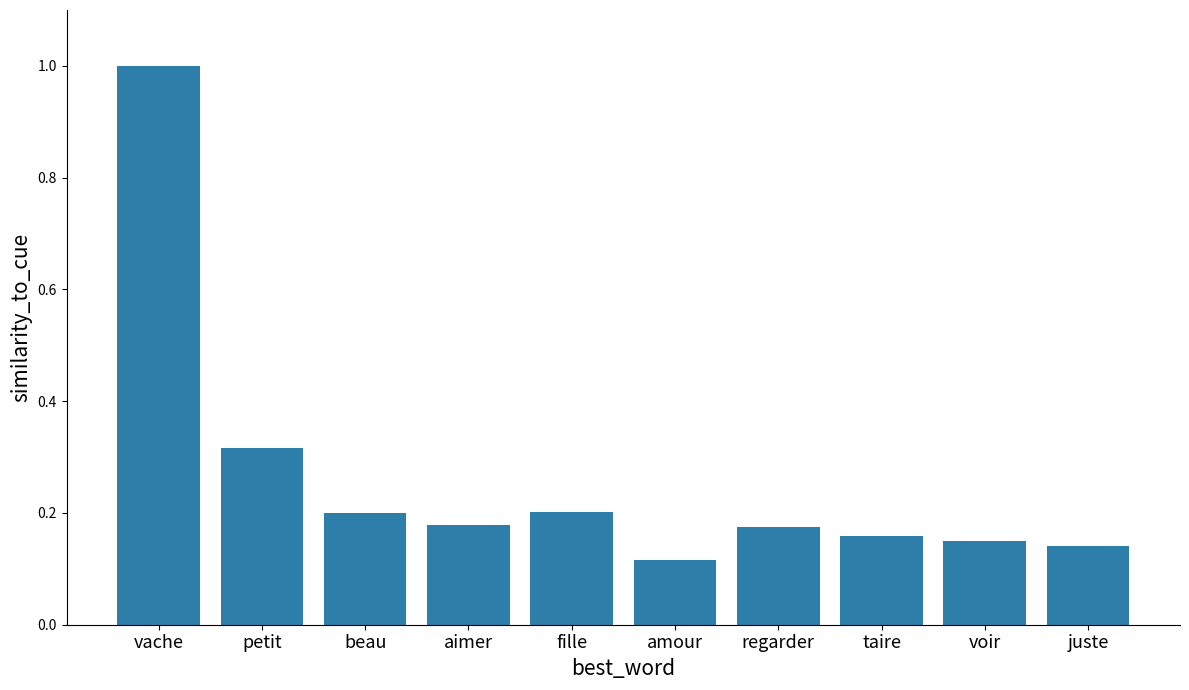

Which label corresponds to the smallest value in the chart?

amour